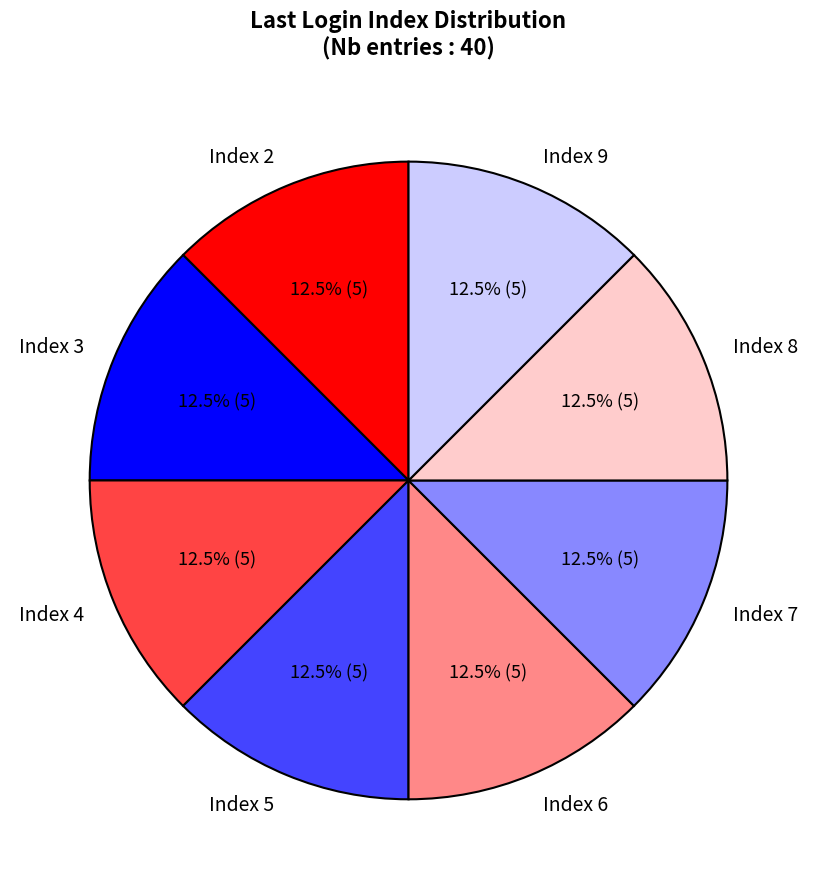

How many segments does this pie chart have?

8